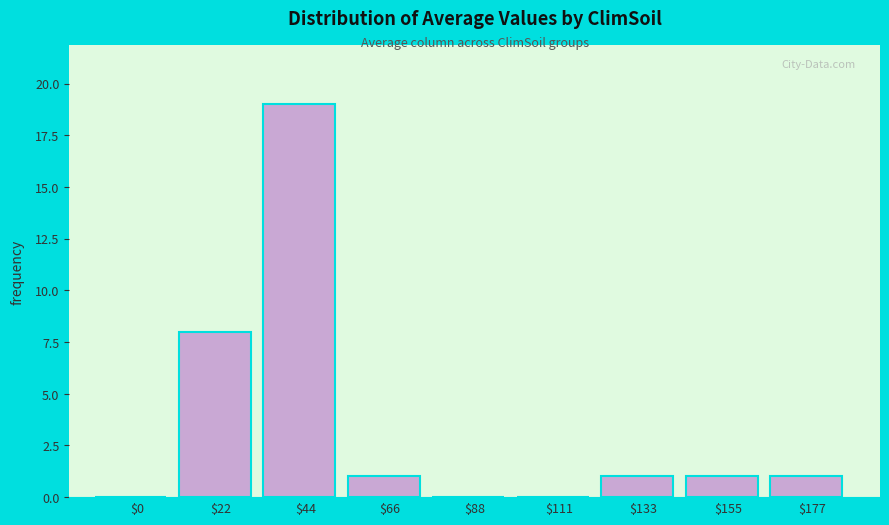

Where is the data nearest to the value 9?

$22